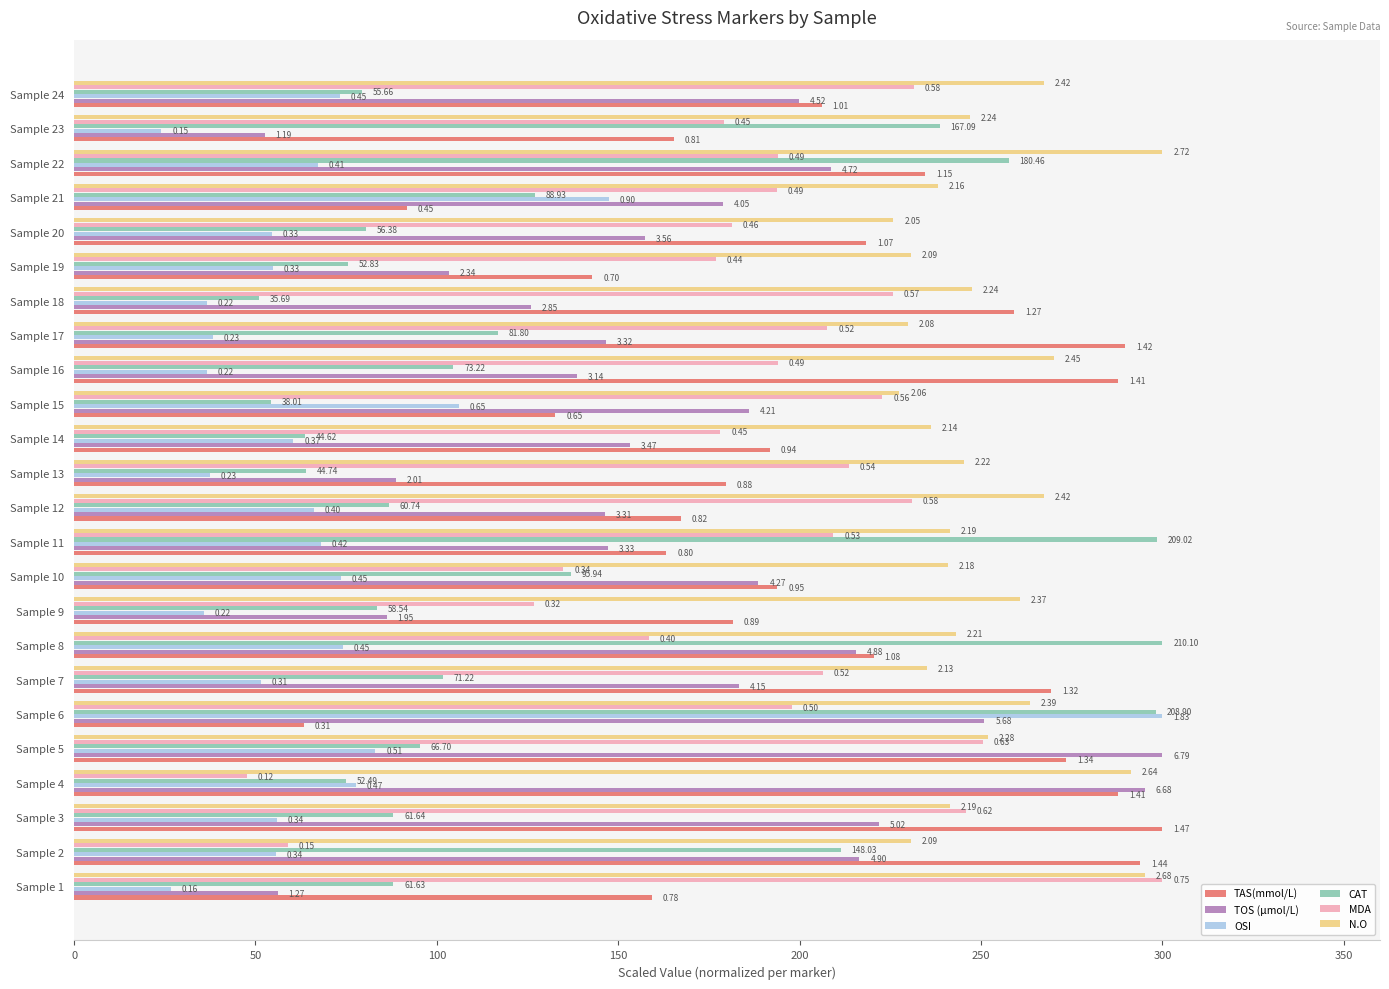

What are all the series names shown in the legend?

TAS(mmol/L), TOS (µmol/L), OSI, CAT, MDA, N.O